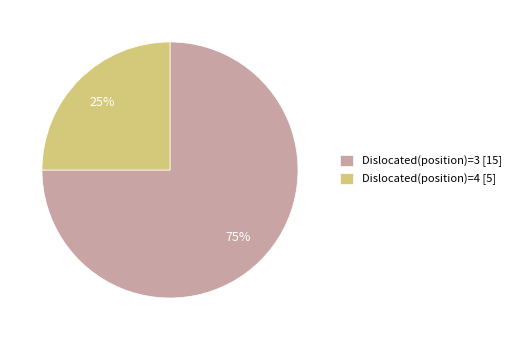

How many slices are in this pie chart?

2